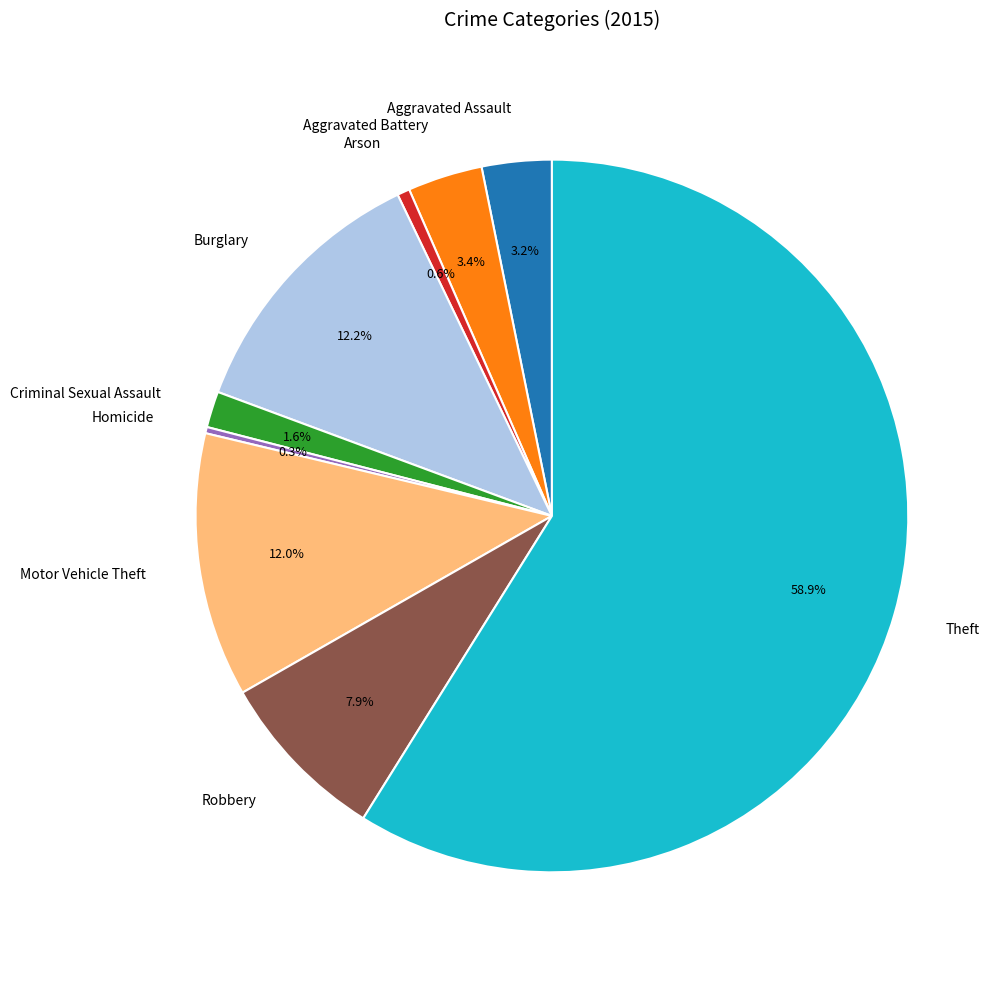

Does any single category account for the majority?

Yes